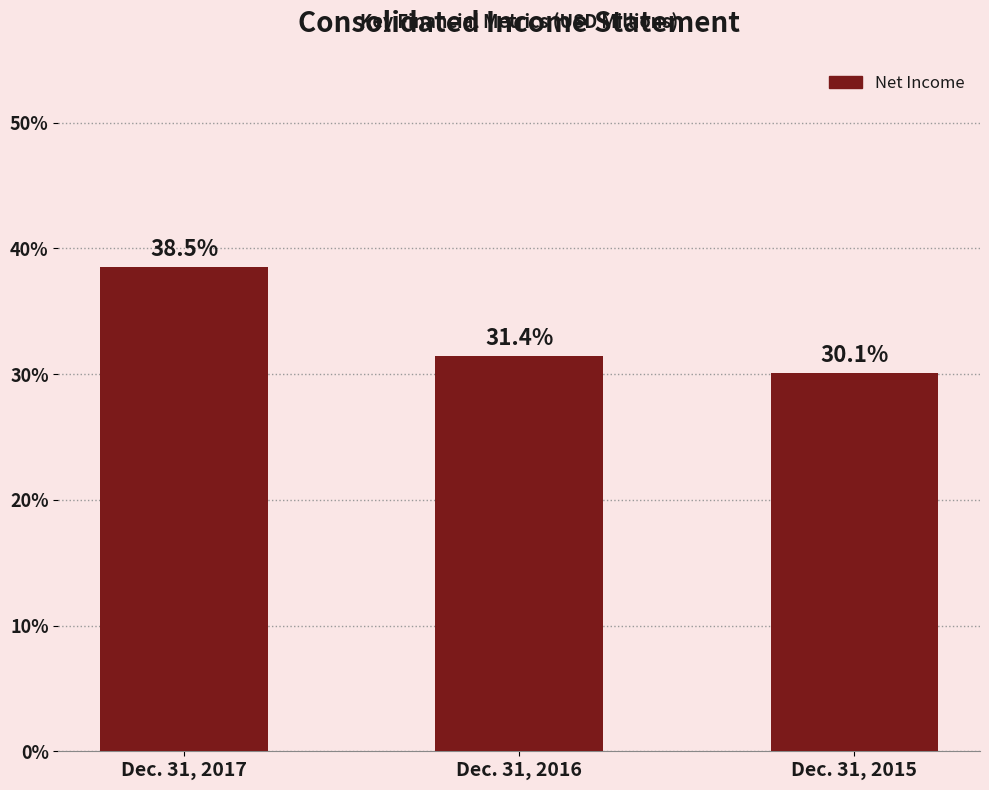

Reading left to right, extract all data points from this chart.

38.5	31.4	30.1